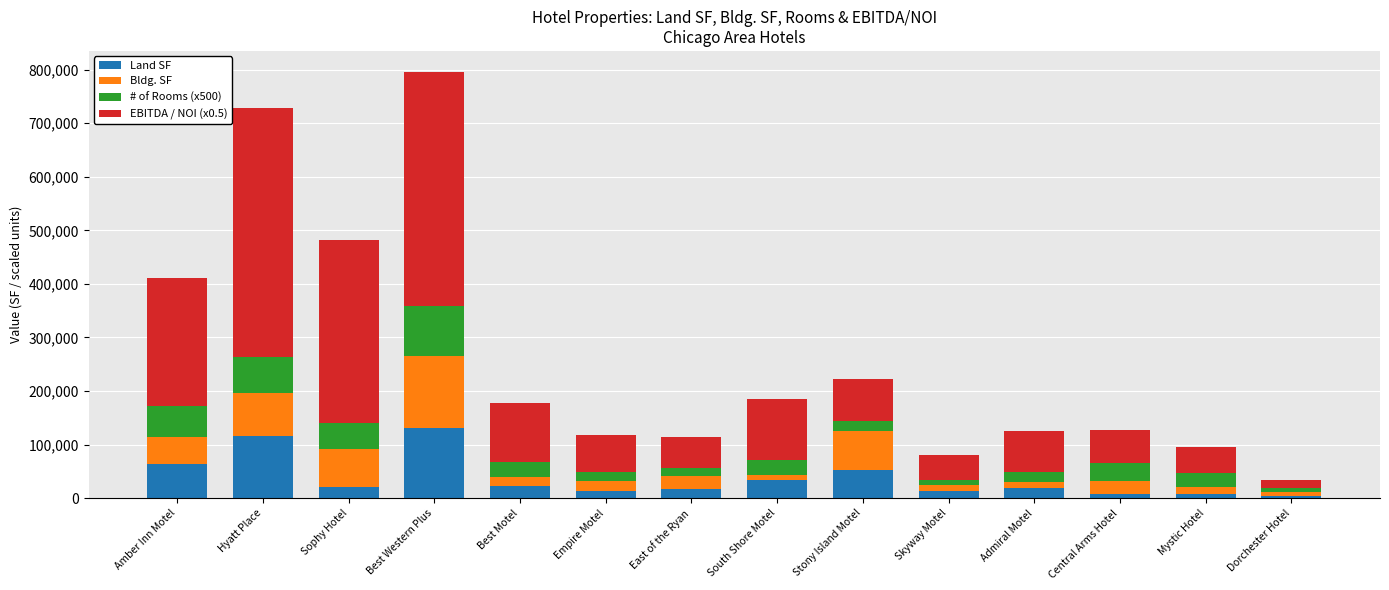

What is the maximum value for Land SF?

131538.0